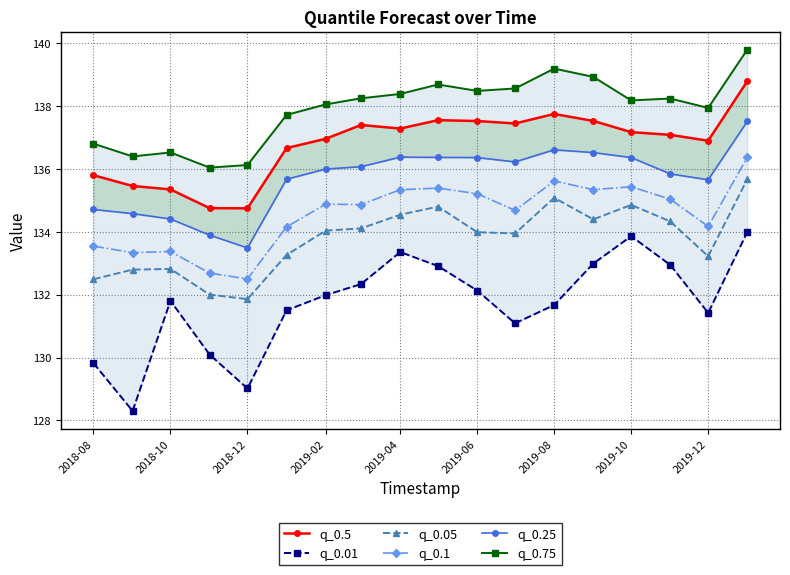

Is the value of q_0.1 at 2019-08 greater than the value of q_0.05 at 2019-08?

Yes